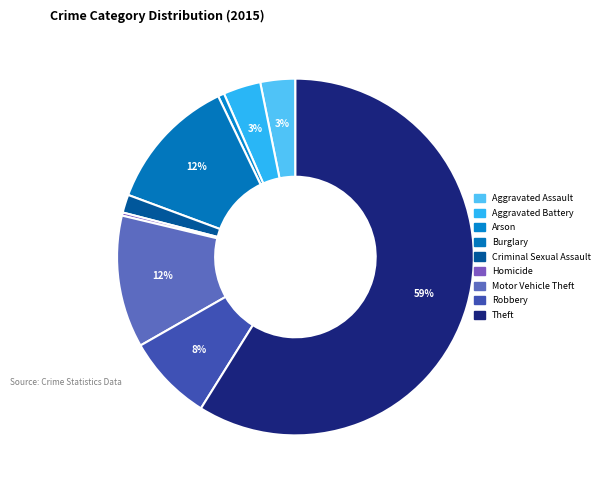

Which category accounts for the majority?

Theft